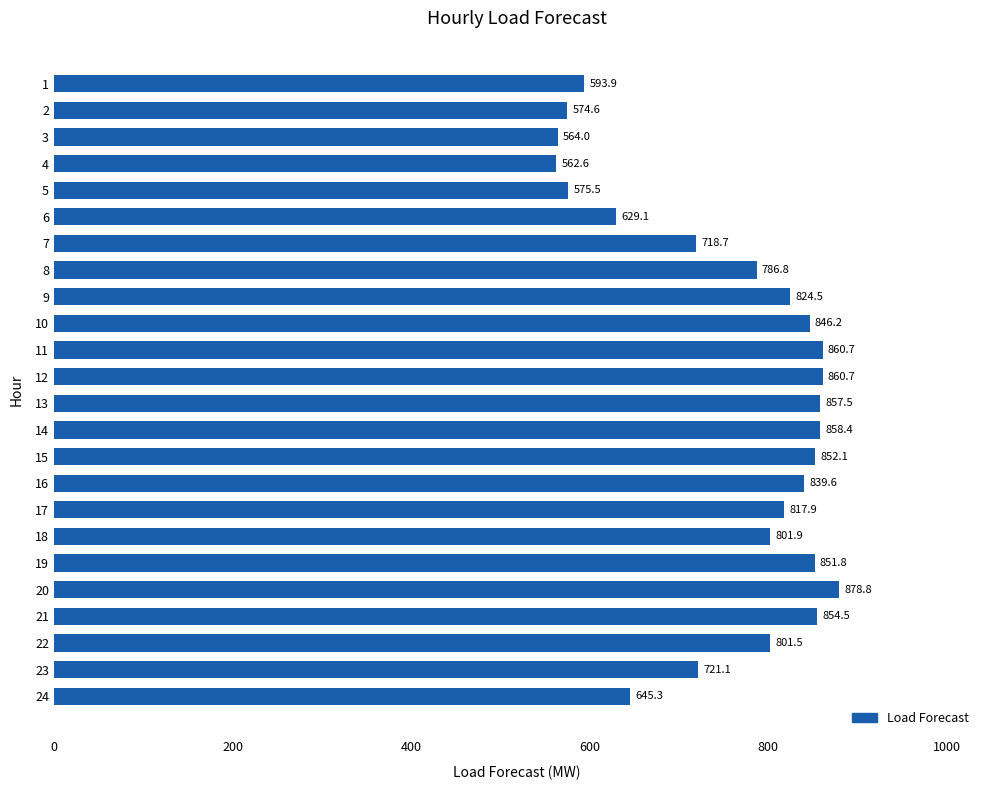

What value does the data have at 14?

858.4